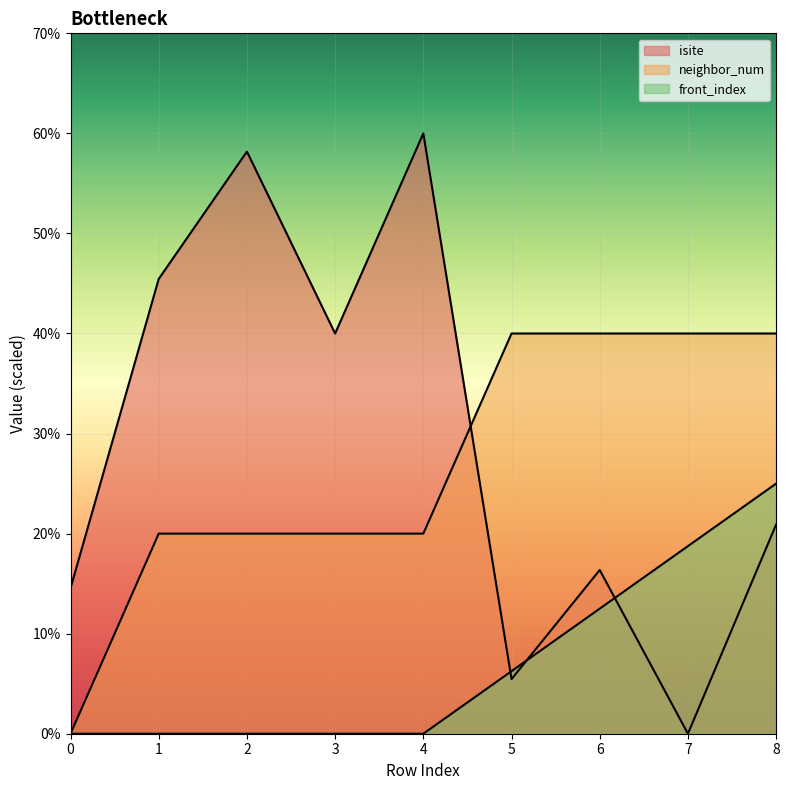

Between which two adjacent categories do isite and front_index first intersect?

4 and 5